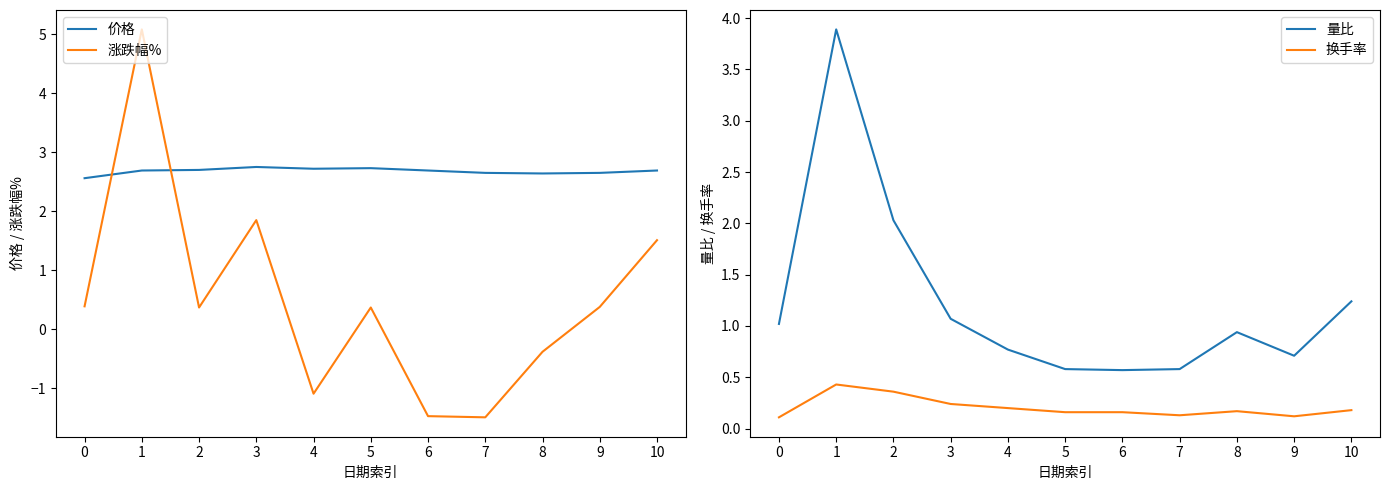

At 8, list the series in order from smallest to largest.

涨跌幅%, 换手率, 量比, 价格